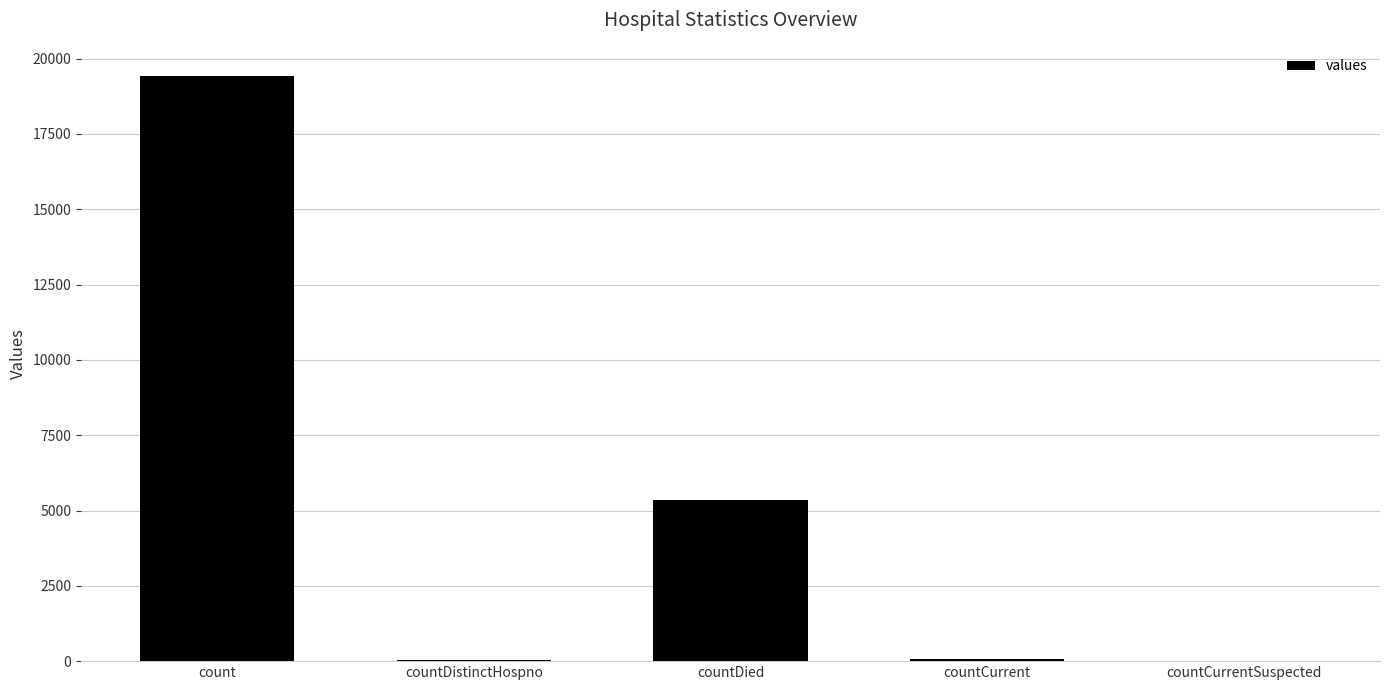

At which category does the chart reach its peak across all series?

count